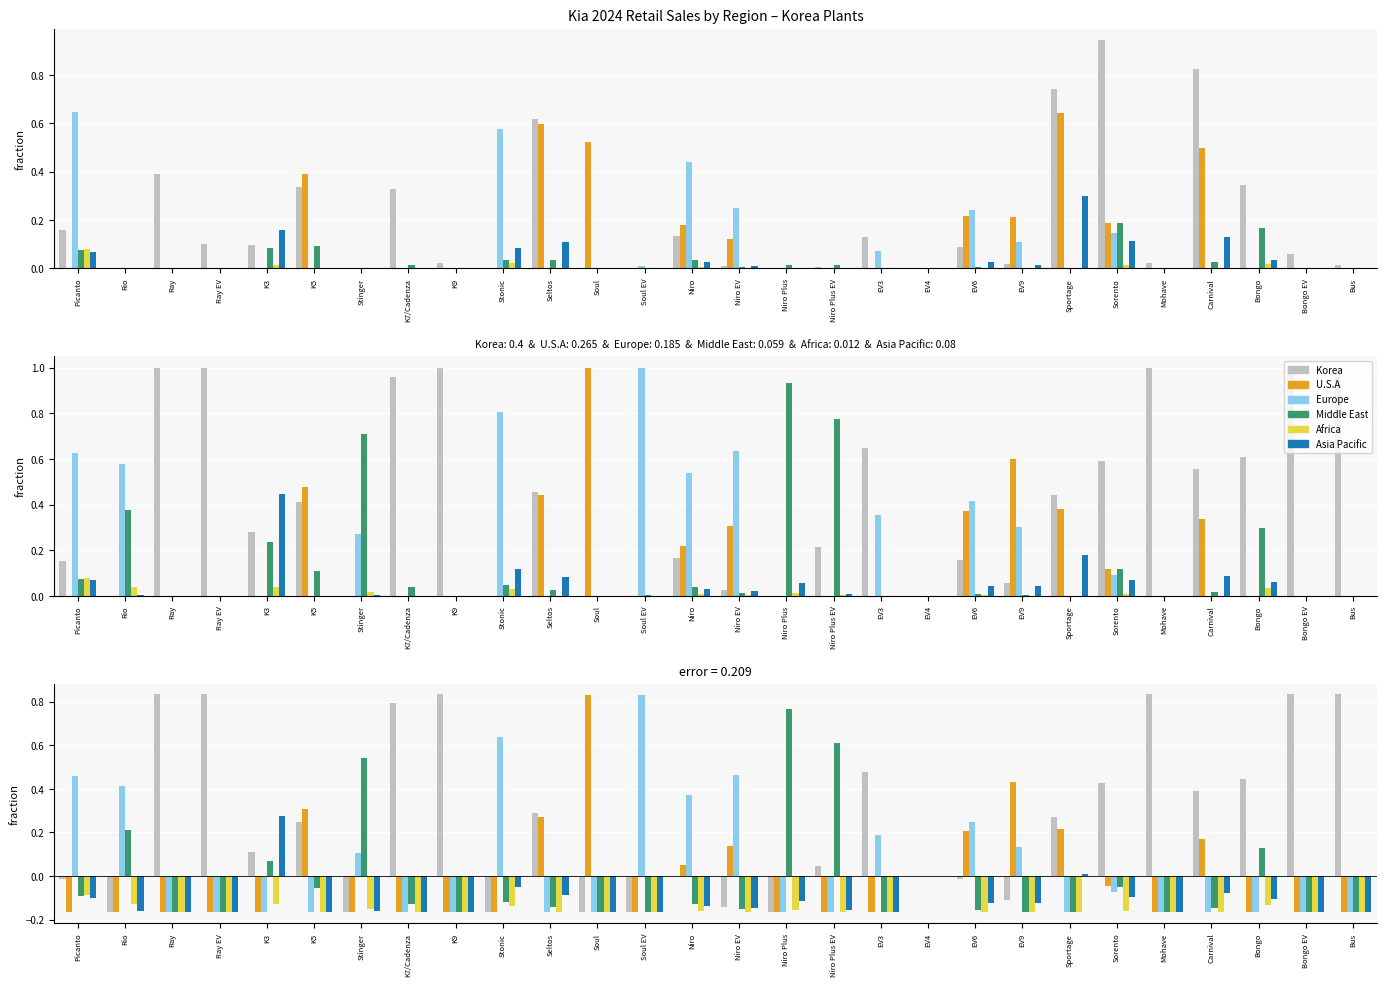

Which series changed the most between Niro and EV6?

U.S.A